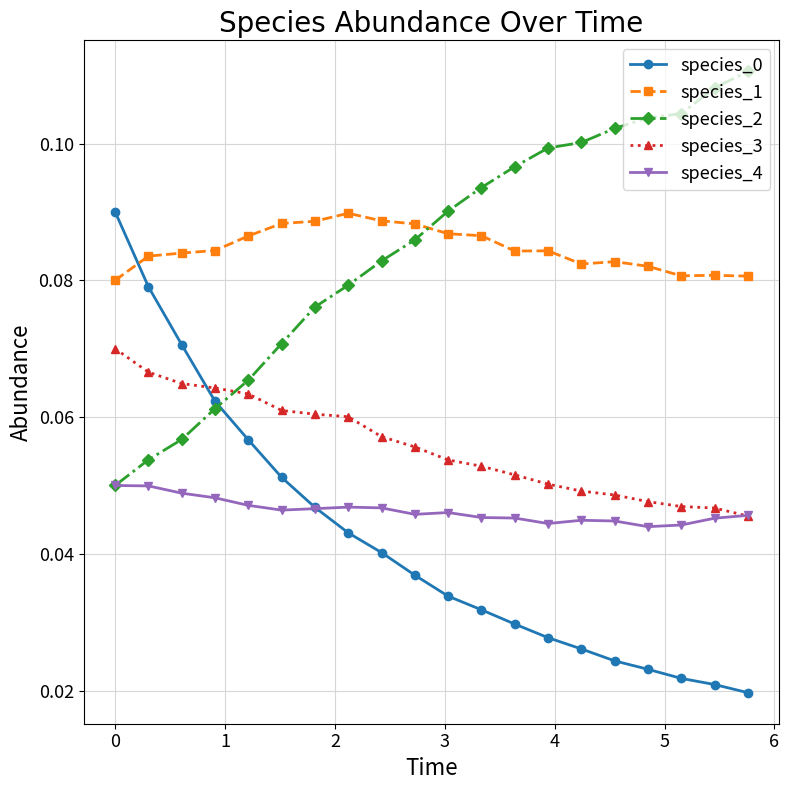

What is the sum of all species_0 values?

0.8